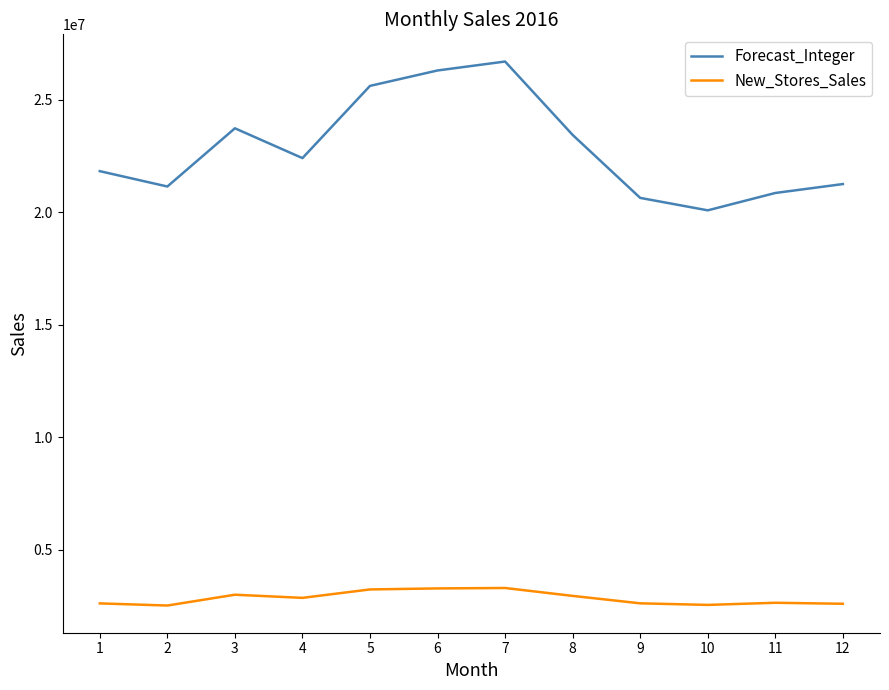

Rank the series by their maximum value, from highest to lowest.

Forecast_Integer, New_Stores_Sales